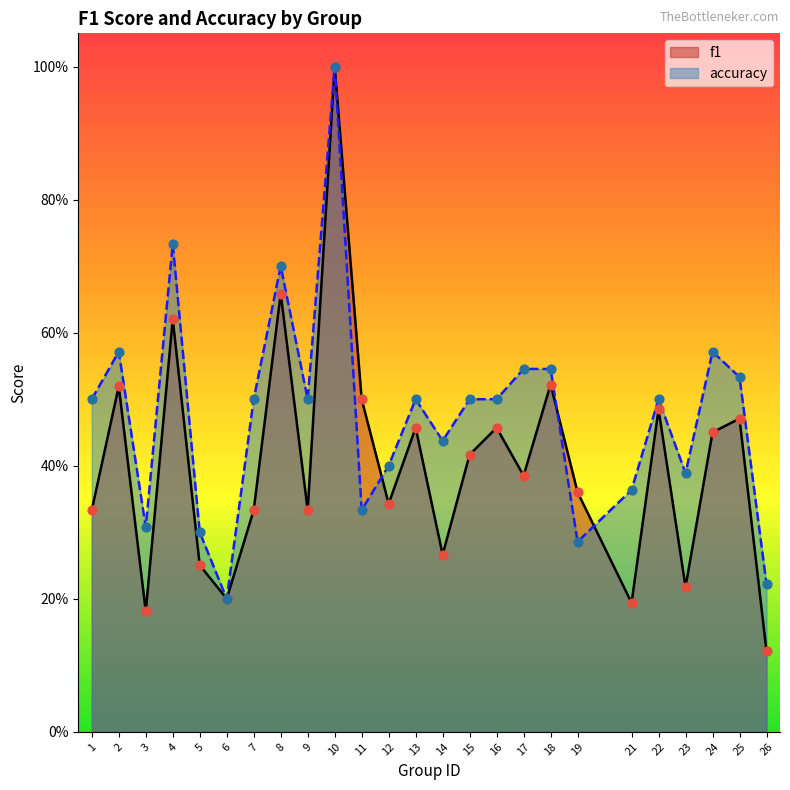

Which series reaches the maximum Y coordinate?

f1